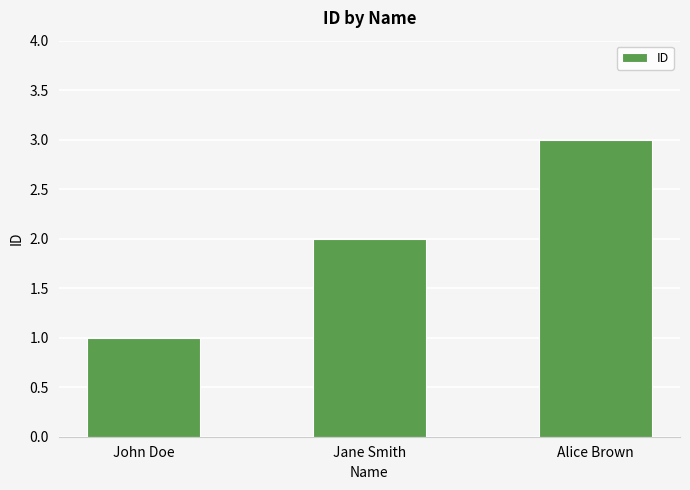

Is it true that the value at Jane Smith is 1?

False